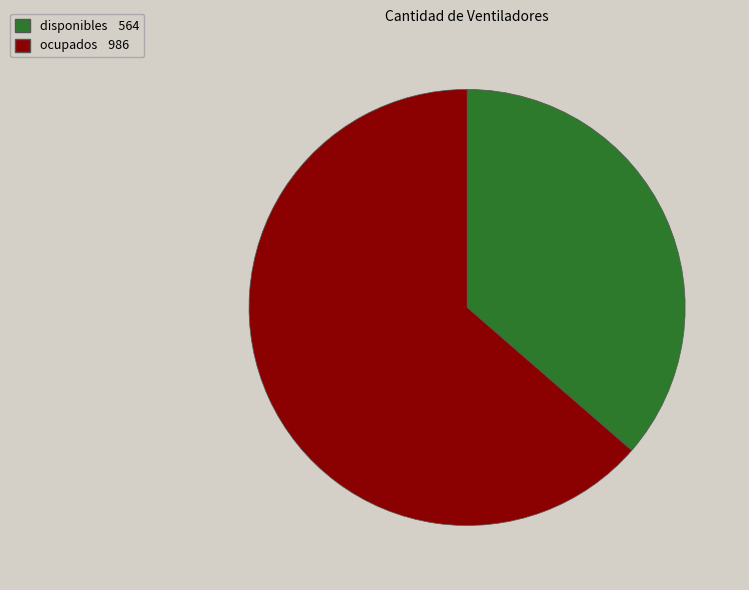

Which has a higher value, ocupados or disponibles?

ocupados